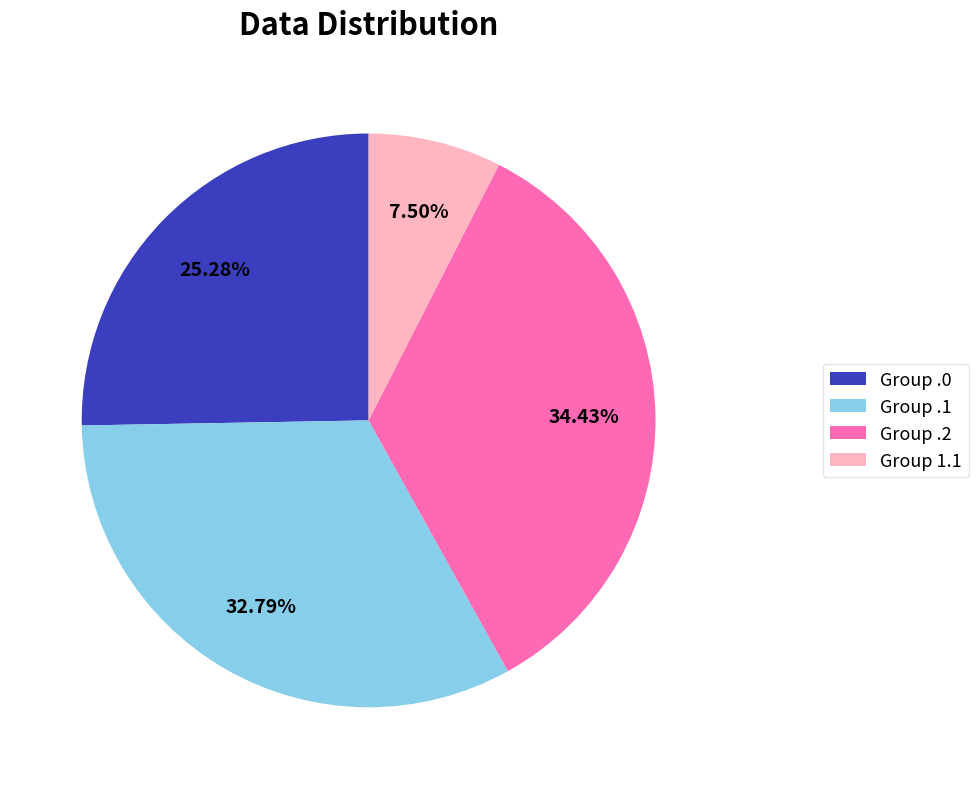

Which has a higher value, Group .1 or Group .2?

Group .2